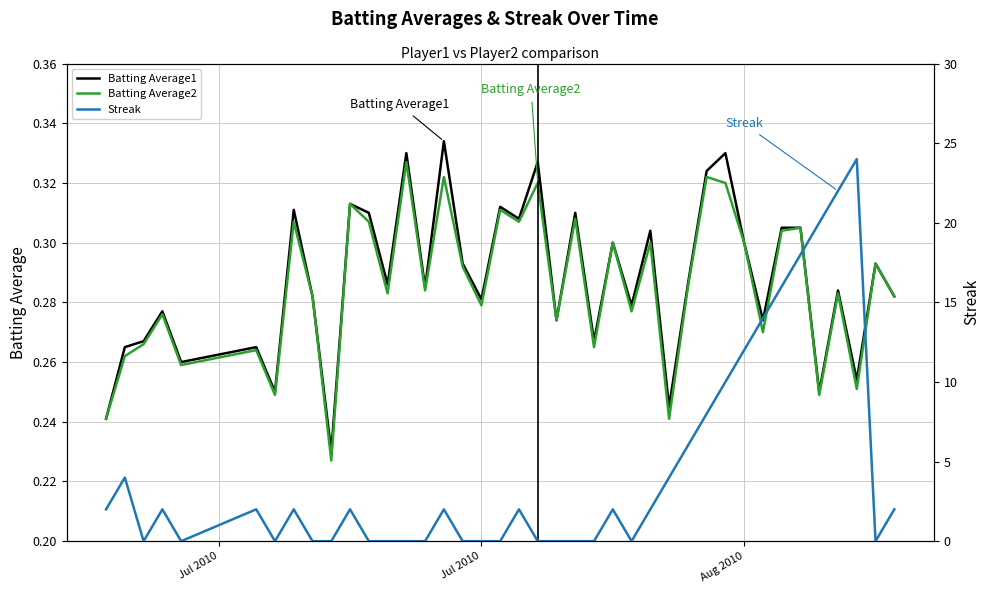

How many Batting Average2 values are between 0 and 1?

40